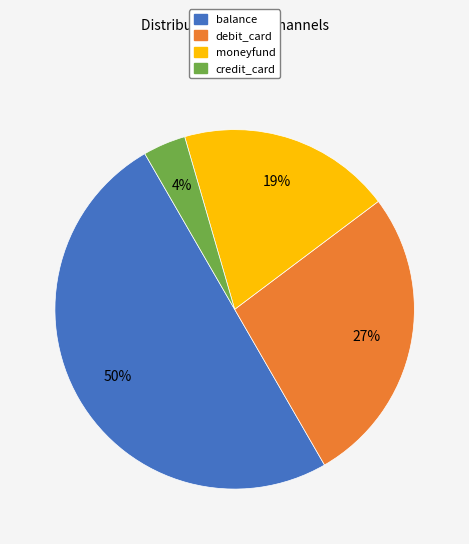

Rank the categories by value from lowest to highest.

credit_card, moneyfund, debit_card, balance